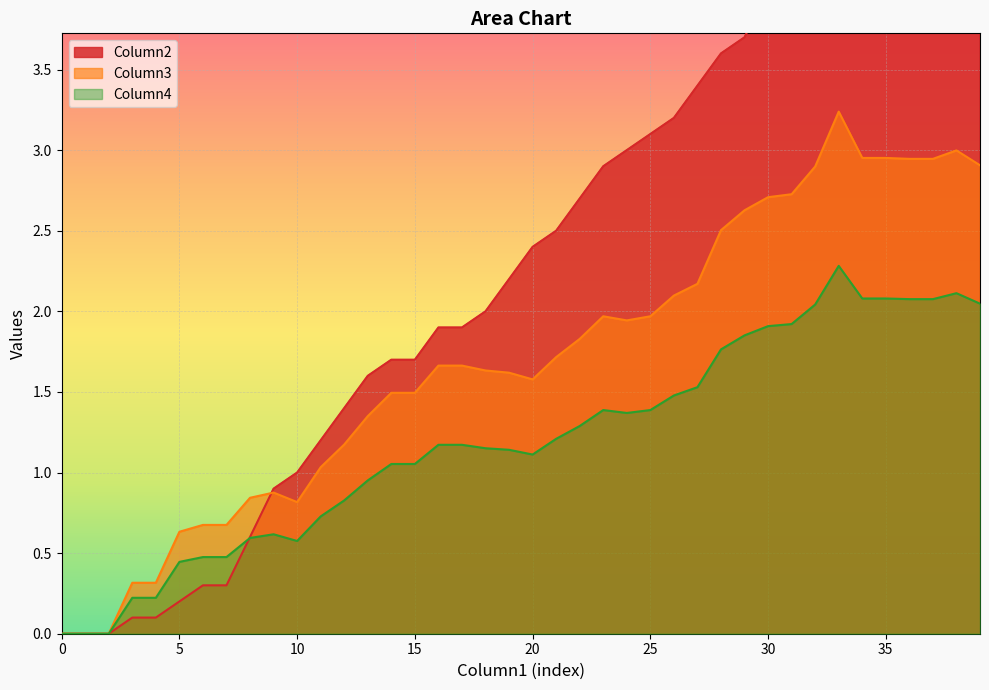

How many data points does each series have?

40